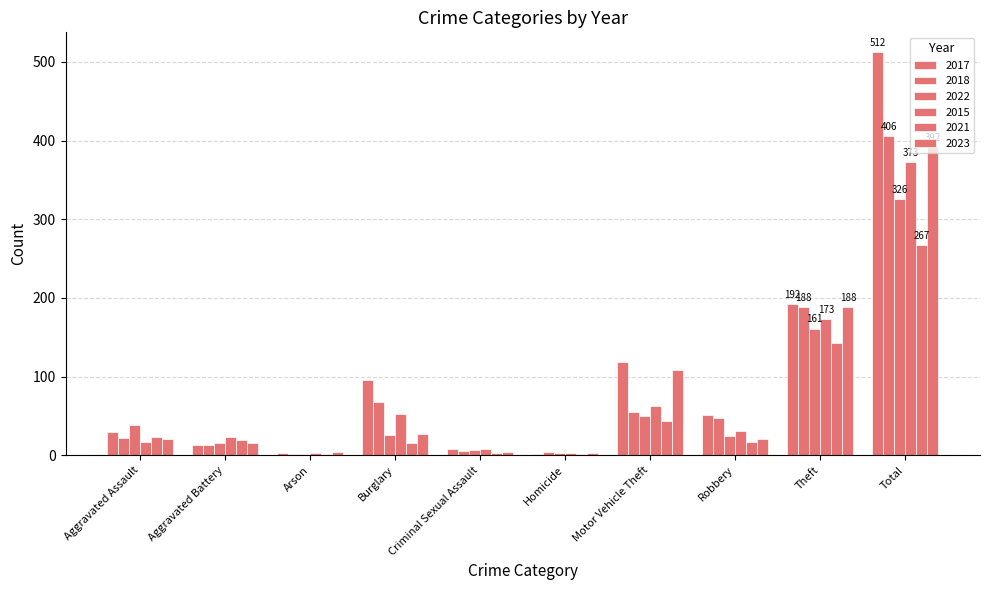

Are the bars horizontal?

No